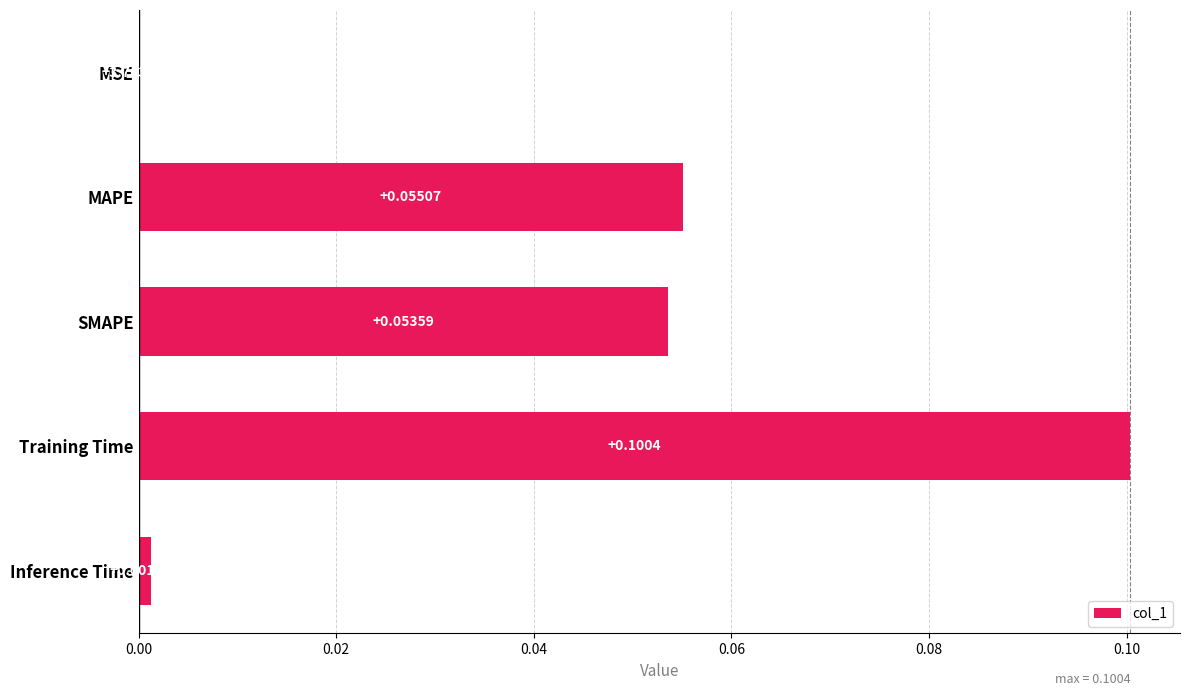

Where is the data nearest to the value 0?

MSE